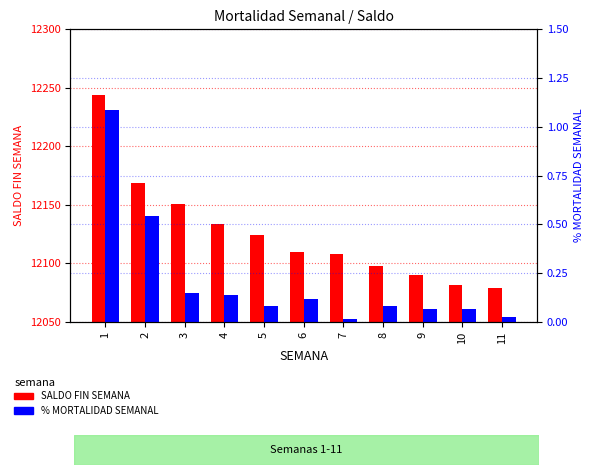

What is the sum of all % MORTALIDAD SEMANAL values?

2.4